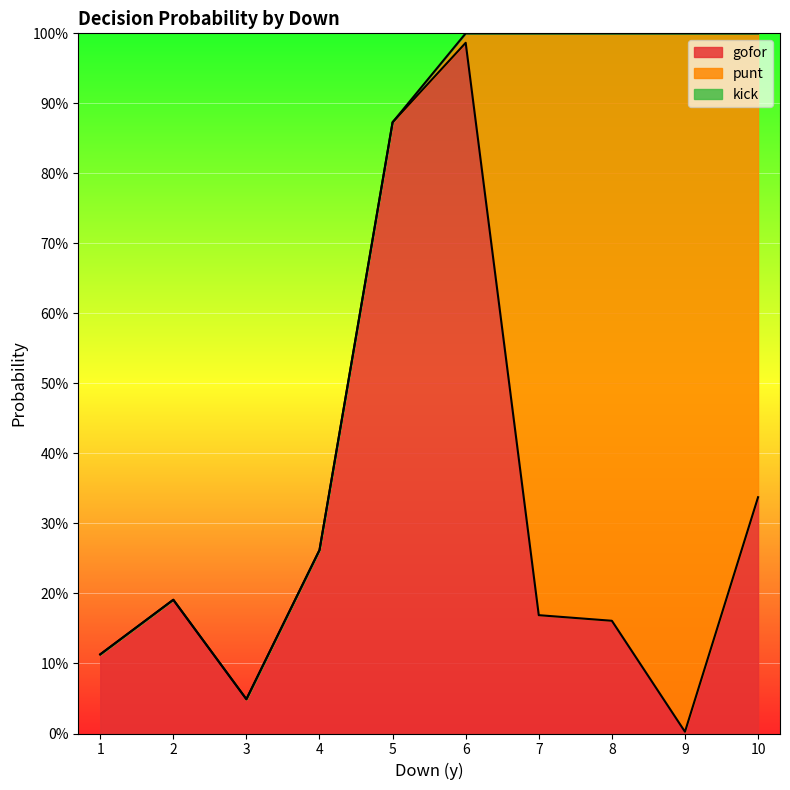

At how many categories does at least one series exceed 0?

10